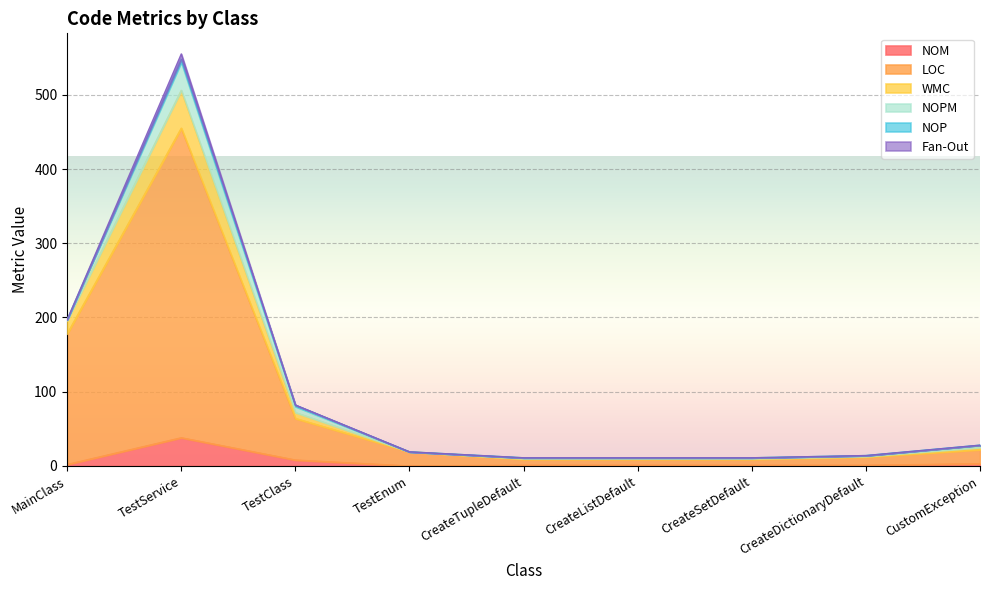

Which category has the highest value in the NOM series?

TestService